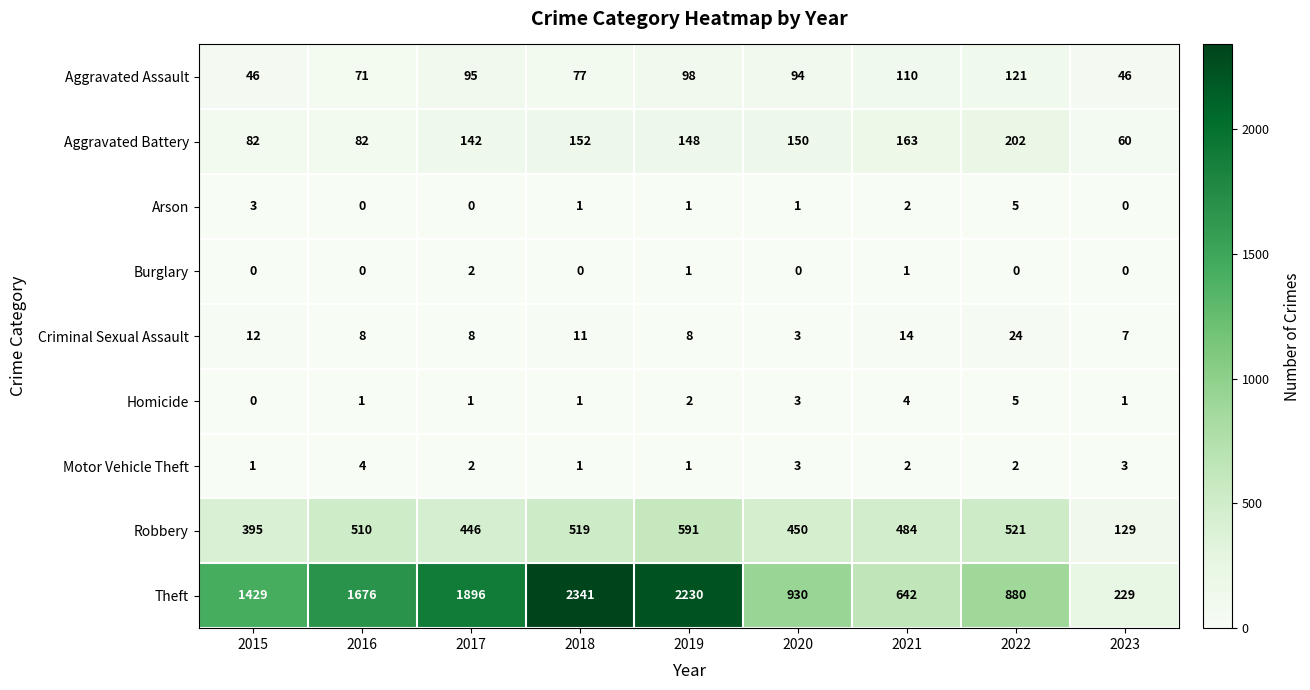

At which category is the sum across all series the highest?

2018